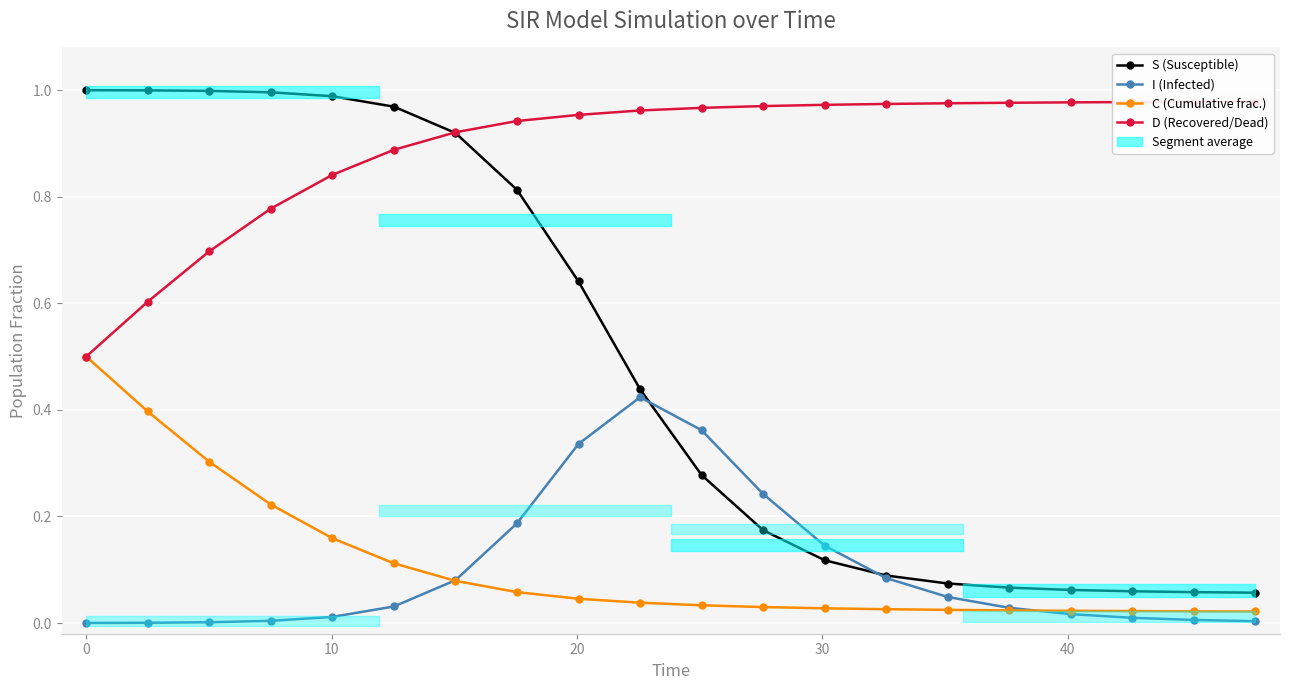

Rank the series at 0 from highest to lowest value.

S (Susceptible), D (Recovered/Dead), C (Cumulative frac.), I (Infected)